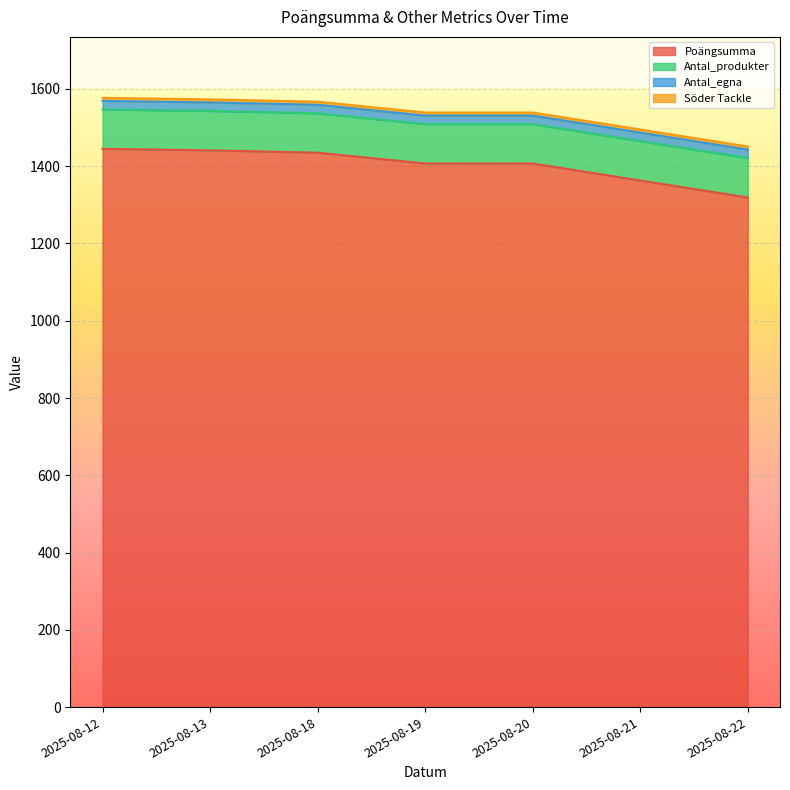

Is the value of Poängsumma at 2025-08-19 greater than the value of Antal_egna at 2025-08-20?

Yes